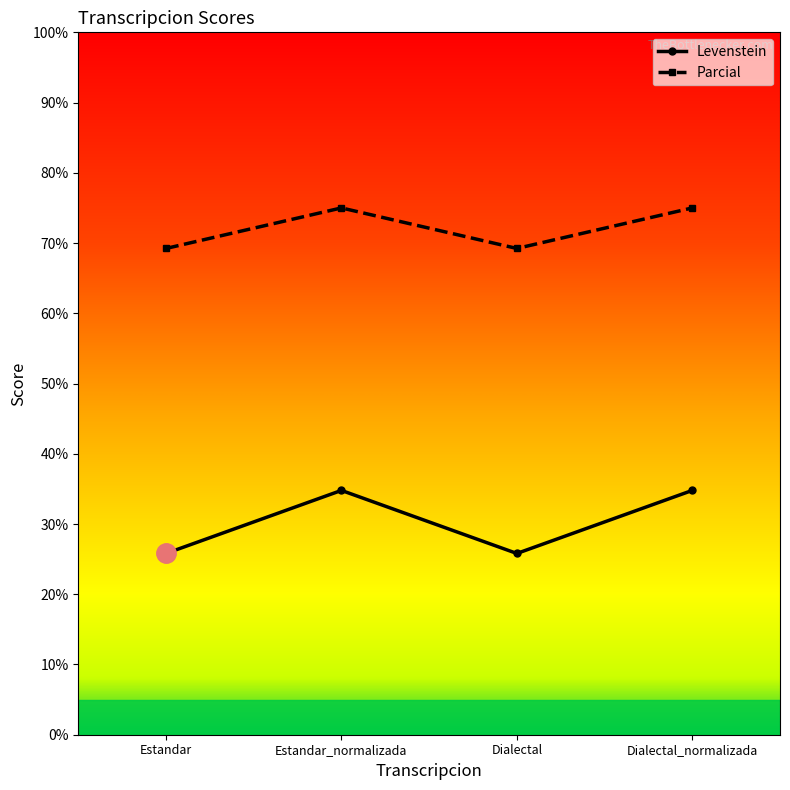

How many data points in Parcial are less than 75?

2